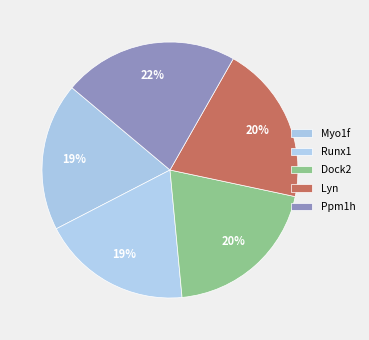

Does Myo1f represent more than half of the total?

No